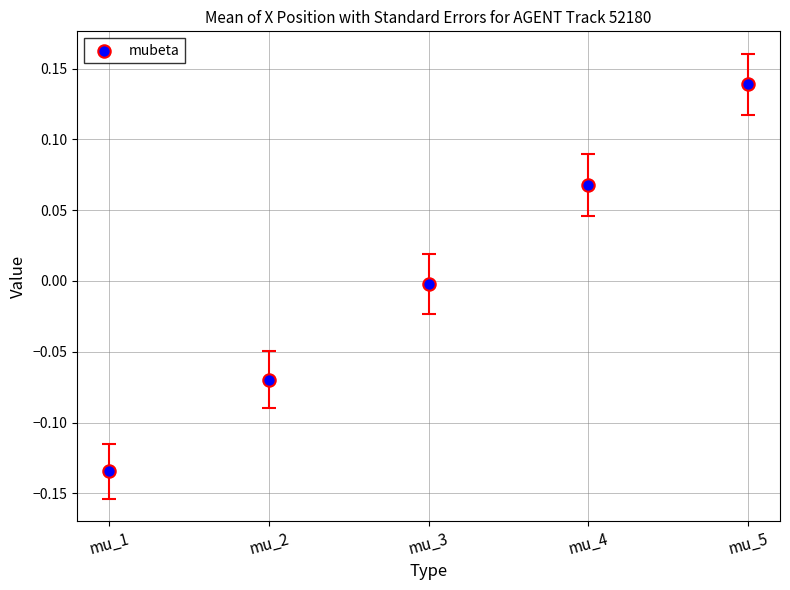

What is the range of Y values (max minus min)?

0.3